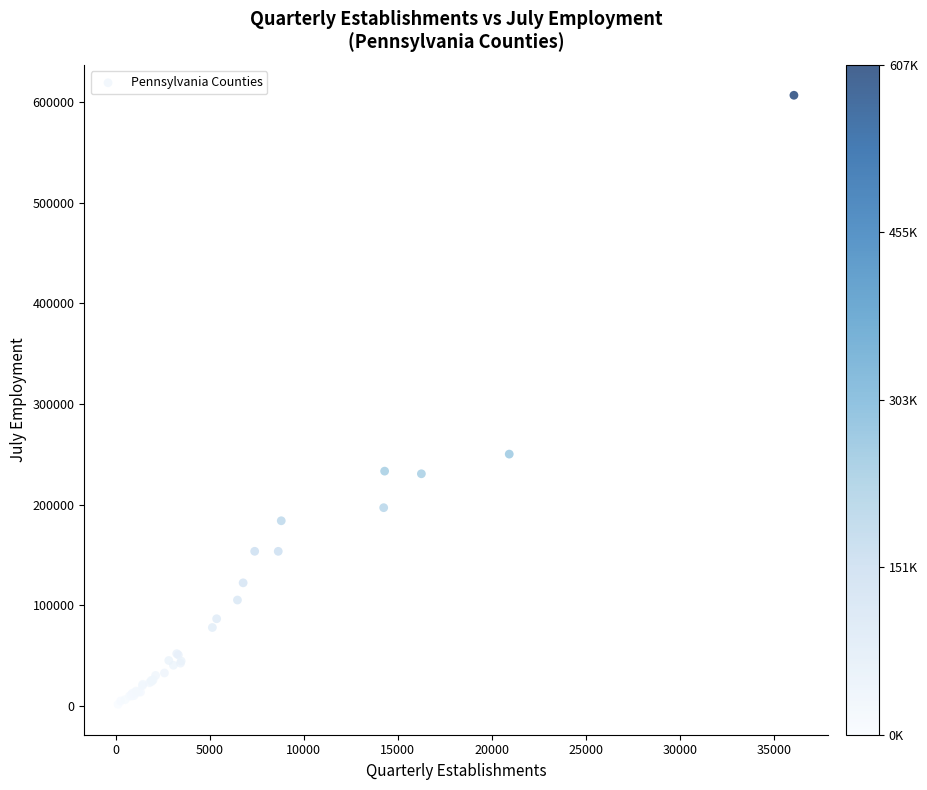

What Y value in the scatter plot is closest to 304200?

250154